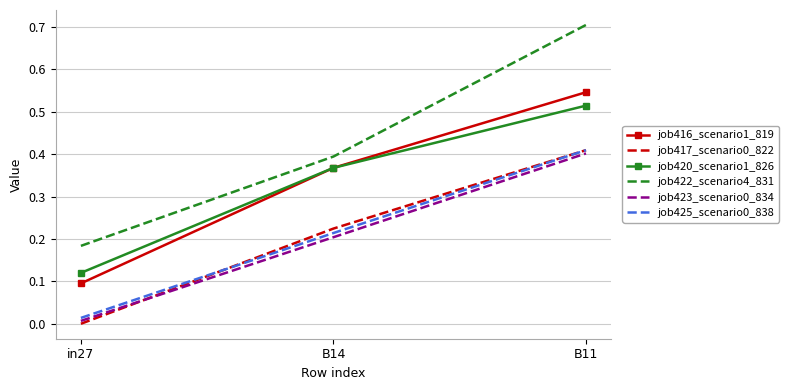

What is the total value across all series at B14?

1.8